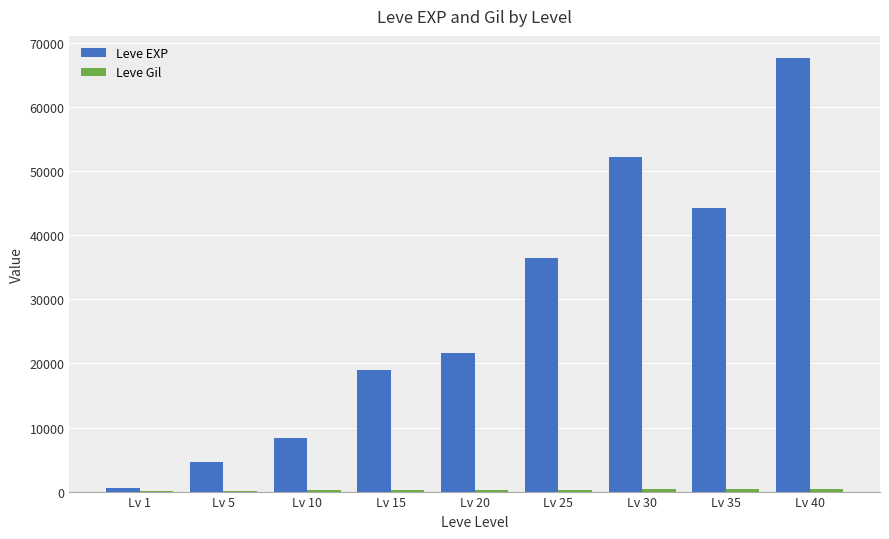

What is the highest value of the Leve EXP series?

67730